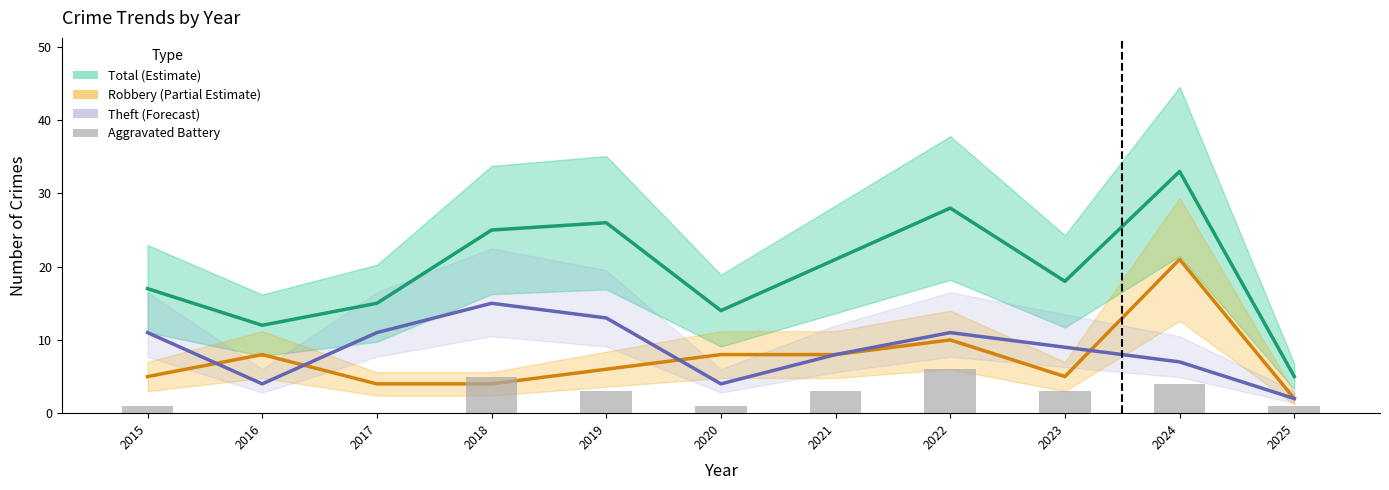

Count the number of categories in the chart.

11